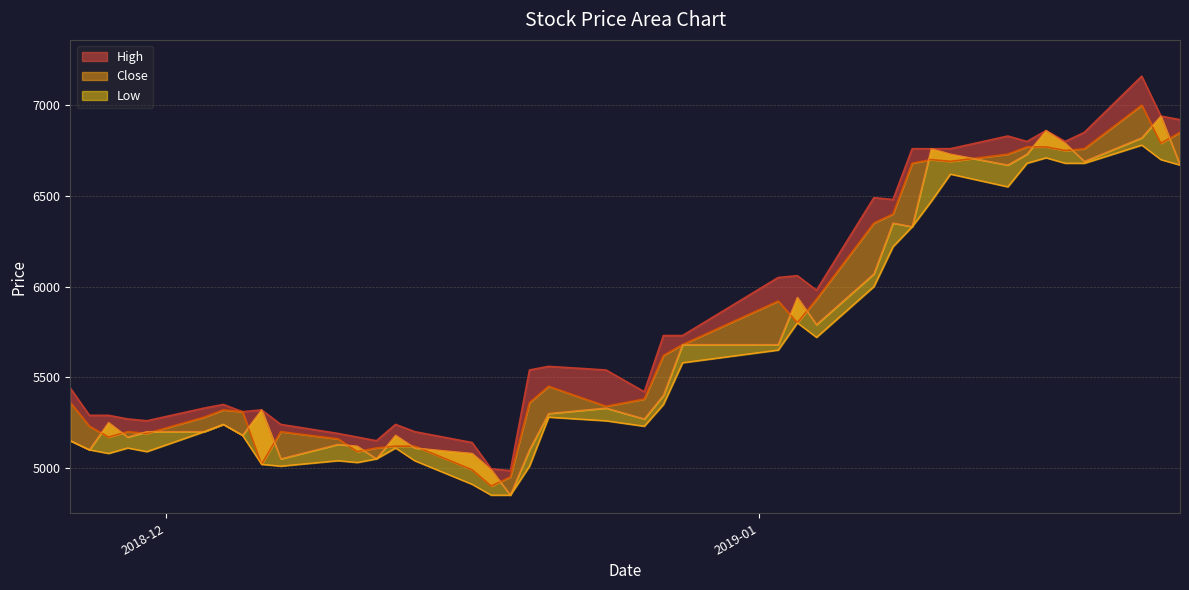

Reading left to right, extract all data points from this chart.

High: 5440	5290	5290	5270	5260	5330	5350	5310	5320	5240	5190	5170	5150	5240	5200	5140	4995	4985	5540	5560	5540	5420	5730	5730	6050	6060	5980	6490	6480	6760	6760	6760	6830	6800	6860	6800	6850	7160	6940	6920
Close: 5360	5230	5170	5200	5190	5280	5320	5310	5020	5200	5160	5090	5110	5120	5120	4990	4900	4950	5360	5450	5340	5380	5620	5680	5920	5800	5930	6350	6400	6680	6700	6690	6730	6770	6770	6750	6760	7000	6790	6850
Open: 5150	5100	5250	5170	5200	5200	5240	5180	5320	5050	5130	5120	5050	5180	5110	5080	4990	4850	5100	5300	5330	5270	5400	5680	5680	5940	5790	6070	6350	6330	6760	6730	6670	6730	6860	6790	6690	6820	6940	6670
Low: 5150	5100	5080	5110	5090	5200	5240	5180	5020	5010	5040	5030	5050	5110	5040	4910	4850	4850	5010	5280	5260	5230	5350	5580	5650	5800	5720	6000	6220	6330	6470	6620	6550	6680	6710	6680	6680	6780	6700	6670